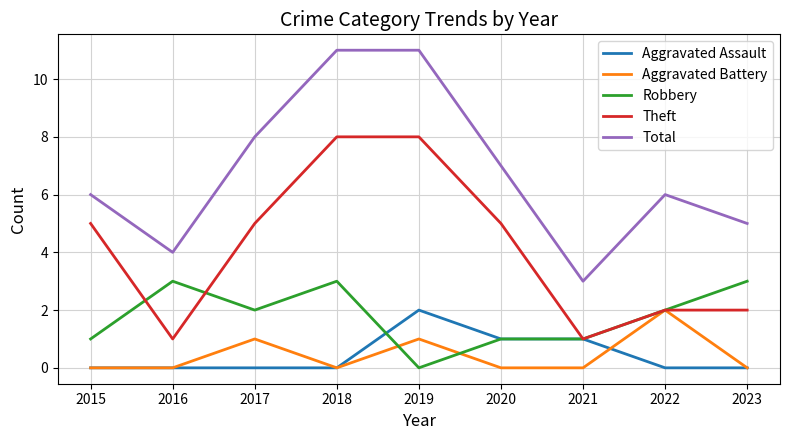

Reading left to right, extract all data points from this chart.

Aggravated Assault: 2015=0	2016=0	2017=0	2018=0	2019=2	2020=1	2021=1	2022=0	2023=0
Aggravated Battery: 2015=0	2016=0	2017=1	2018=0	2019=1	2020=0	2021=0	2022=2	2023=0
Robbery: 2015=1	2016=3	2017=2	2018=3	2019=0	2020=1	2021=1	2022=2	2023=3
Theft: 2015=5	2016=1	2017=5	2018=8	2019=8	2020=5	2021=1	2022=2	2023=2
Total: 2015=6	2016=4	2017=8	2018=11	2019=11	2020=7	2021=3	2022=6	2023=5